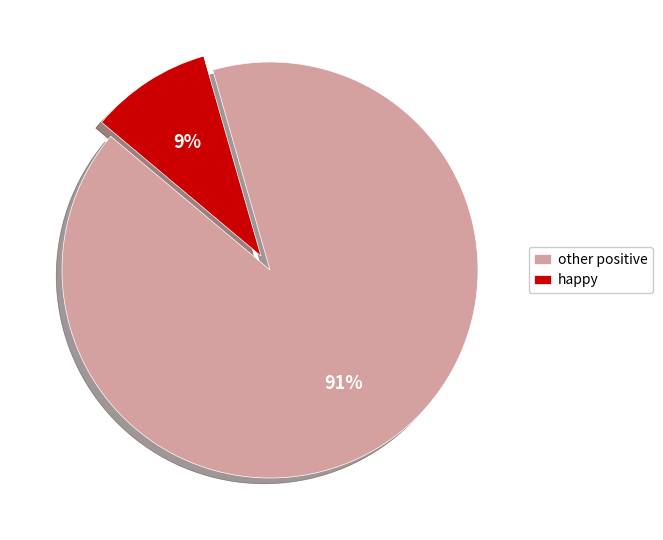

Is it true that happy is 17% of the pie?

False